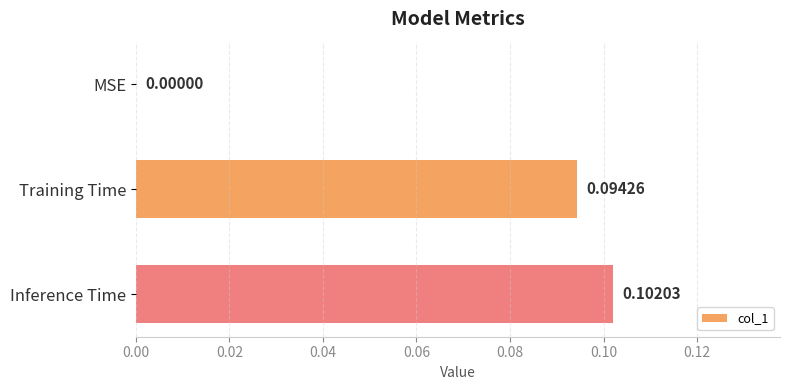

At which label is the value closest to 0?

MSE